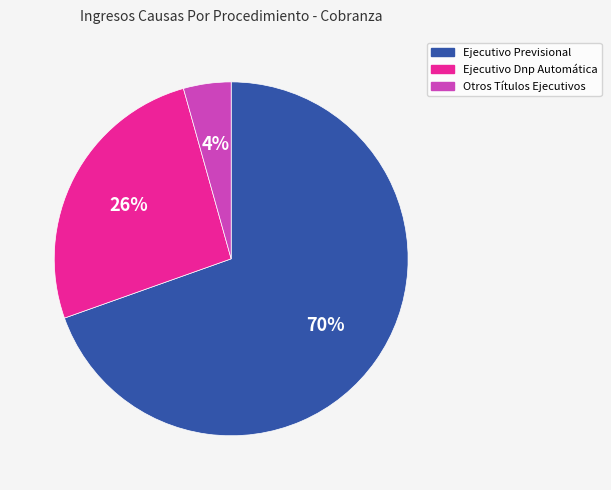

To the nearest percent, what percentage of the pie is Ejecutivo Previsional?

70%